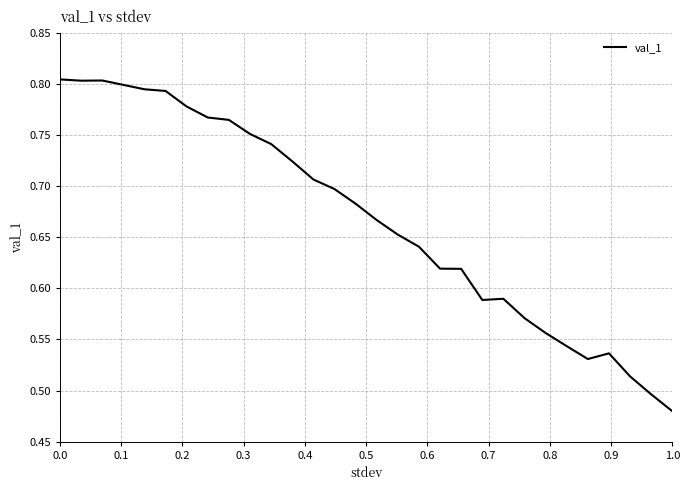

What is the difference between the second highest and minimum values?

0.3